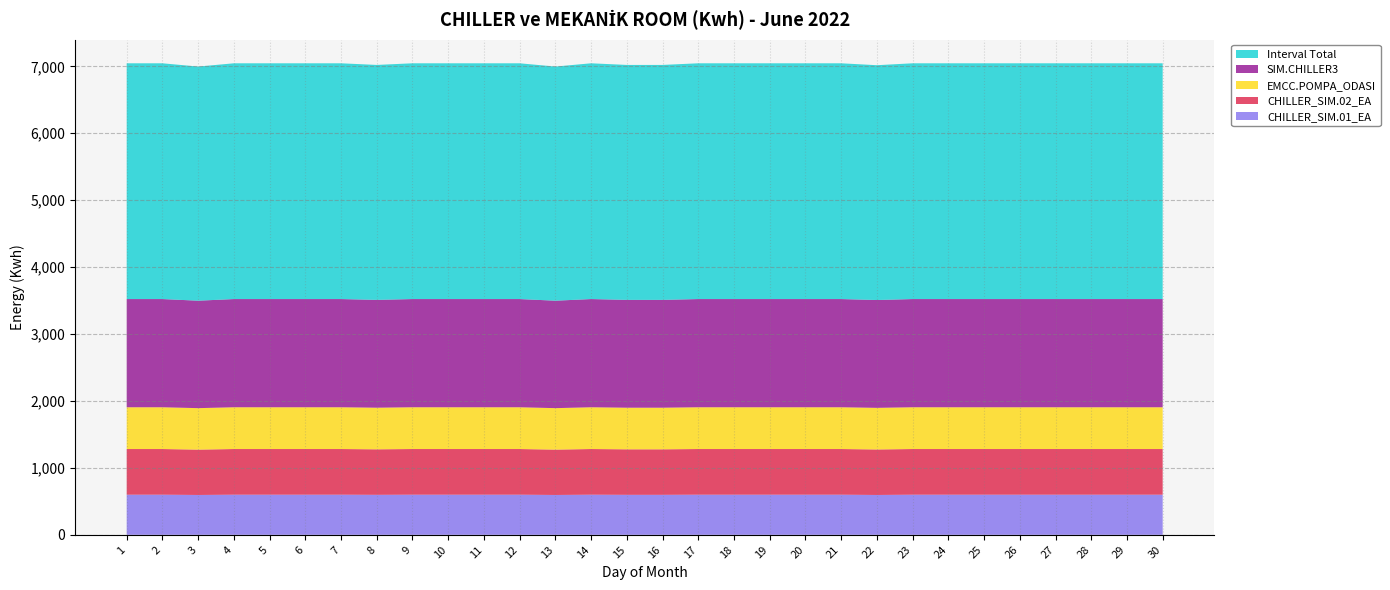

Reading right to left, extract all data points from this chart.

CHILLER_SIM.01_EA: 30=599.5	29=599.5	28=599.5	27=599.5	26=599.5	25=599.5	24=599.5	23=599.5	22=595.3	21=599.5	20=599.5	19=599.5	18=599.5	17=599.5	16=597.4	15=597.4	14=599.5	13=595.3	12=599.5	11=599.5	10=599.5	9=599.5	8=597.4	7=599.5	6=599.5	5=599.5	4=599.5	3=595.3	2=599.5	1=599.5
CHILLER_SIM.02_EA: 30=682.3	29=682.3	28=682.3	27=682.3	26=682.3	25=682.3	24=682.3	23=682.3	22=679.9	21=682.3	20=682.3	19=682.3	18=682.3	17=682.3	16=679.9	15=679.9	14=682.3	13=677.6	12=682.3	11=682.3	10=682.3	9=682.3	8=679.9	7=682.3	6=682.3	5=682.3	4=682.3	3=677.6	2=682.3	1=682.3
EMCC.POMPA_ODASI: 30=624.0	29=624.0	28=624.0	27=624.0	26=624.0	25=624.0	24=624.0	23=624.0	22=621.8	21=624.0	20=624.0	19=624.0	18=624.0	17=624.0	16=621.8	15=621.8	14=624.0	13=619.6	12=624.0	11=624.0	10=624.0	9=624.0	8=621.8	7=624.0	6=624.0	5=624.0	4=624.0	3=619.6	2=624.0	1=624.0
SIM.CHILLER3: 30=1616.7	29=1616.7	28=1616.7	27=1616.7	26=1616.7	25=1616.7	24=1616.7	23=1616.7	22=1611.1	21=1616.7	20=1616.7	19=1616.7	18=1616.7	17=1616.7	16=1611.1	15=1611.1	14=1616.7	13=1605.5	12=1616.7	11=1616.7	10=1616.7	9=1616.7	8=1611.1	7=1616.7	6=1616.7	5=1616.7	4=1616.7	3=1605.5	2=1616.7	1=1616.7
Interval Total: 30=3522.5	29=3522.5	28=3522.5	27=3522.5	26=3522.5	25=3522.5	24=3522.5	23=3522.5	22=3508.1	21=3522.5	20=3522.5	19=3522.5	18=3522.5	17=3522.5	16=3510.2	15=3510.2	14=3522.5	13=3498.0	12=3522.5	11=3522.5	10=3522.5	9=3522.5	8=3510.2	7=3522.5	6=3522.5	5=3522.5	4=3522.5	3=3498.0	2=3522.5	1=3522.5